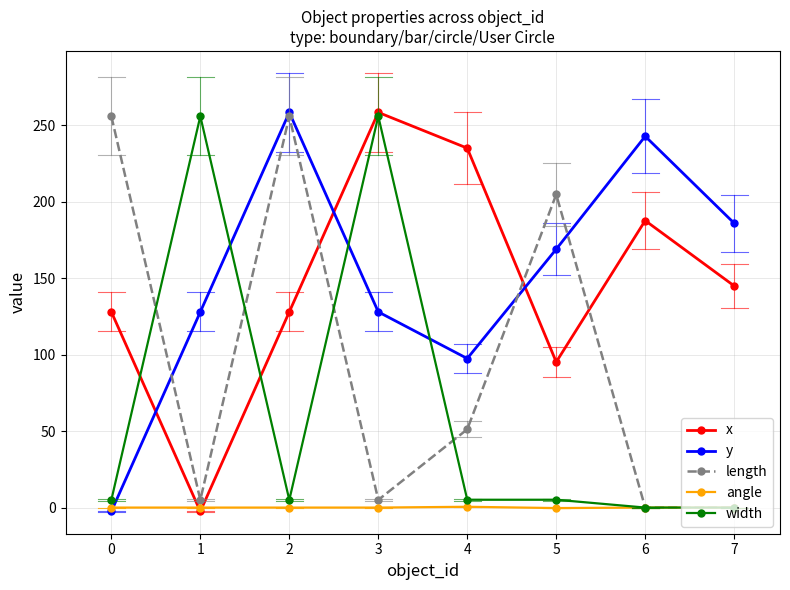

At which category does length reach its first local peak?

2